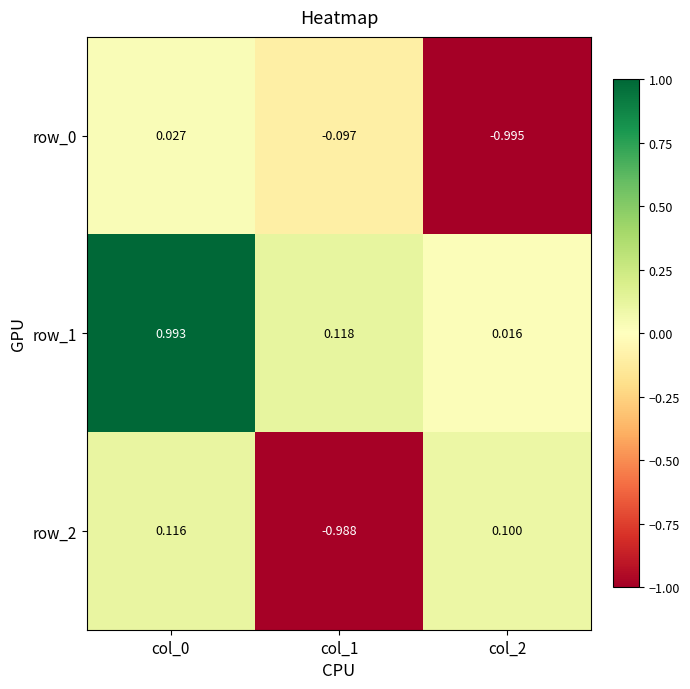

Is the value of row_1 at col_1 greater than the value of row_2 at col_0?

Yes